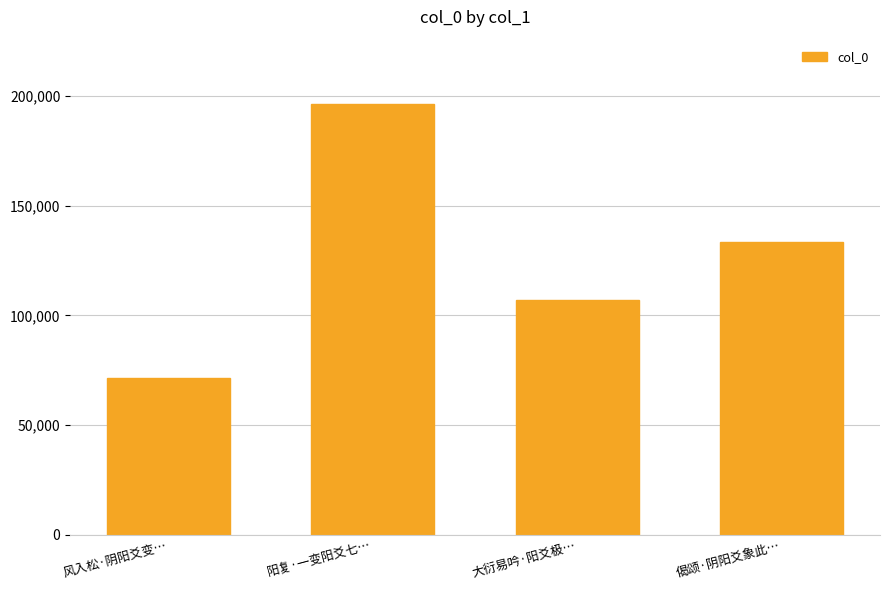

Approximately how many times larger is the value at 阳复·一变阳爻七… compared to 偈颂·阴阳爻象此…?

1.5